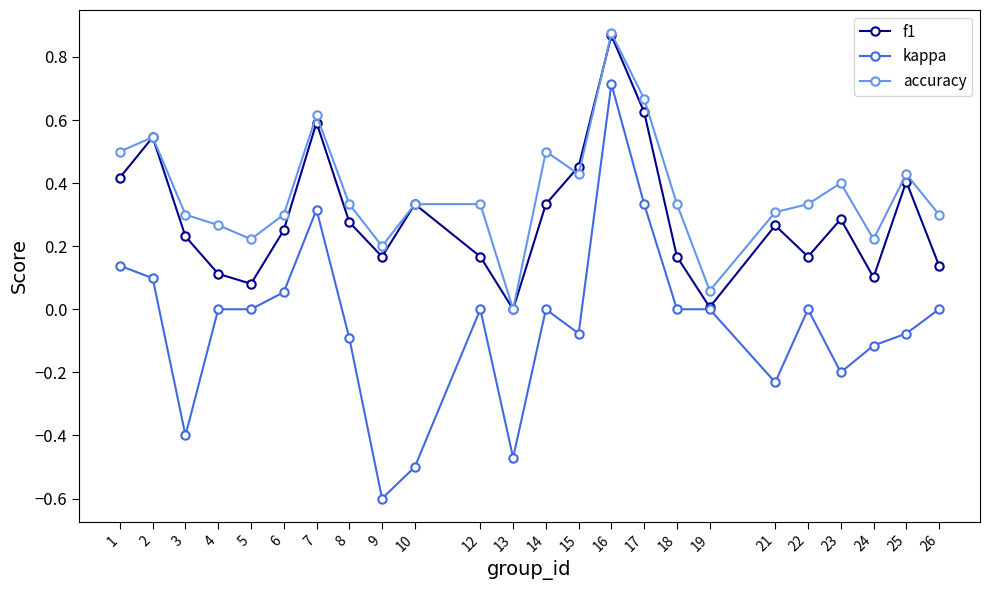

Is the value of kappa at 26 greater than the value of accuracy at 4?

No